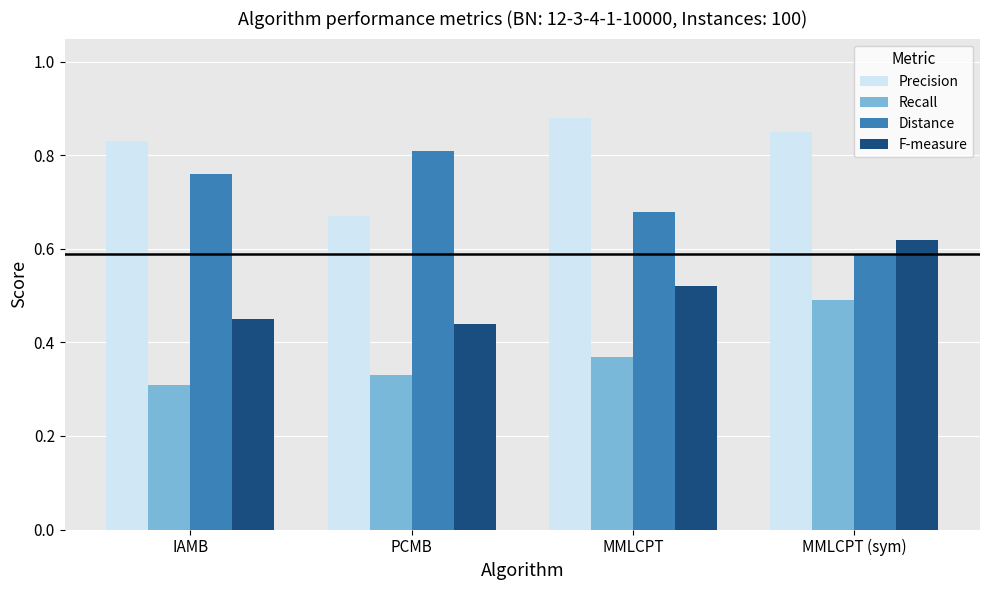

At which category is the sum across all series the highest?

MMLCPT (sym)